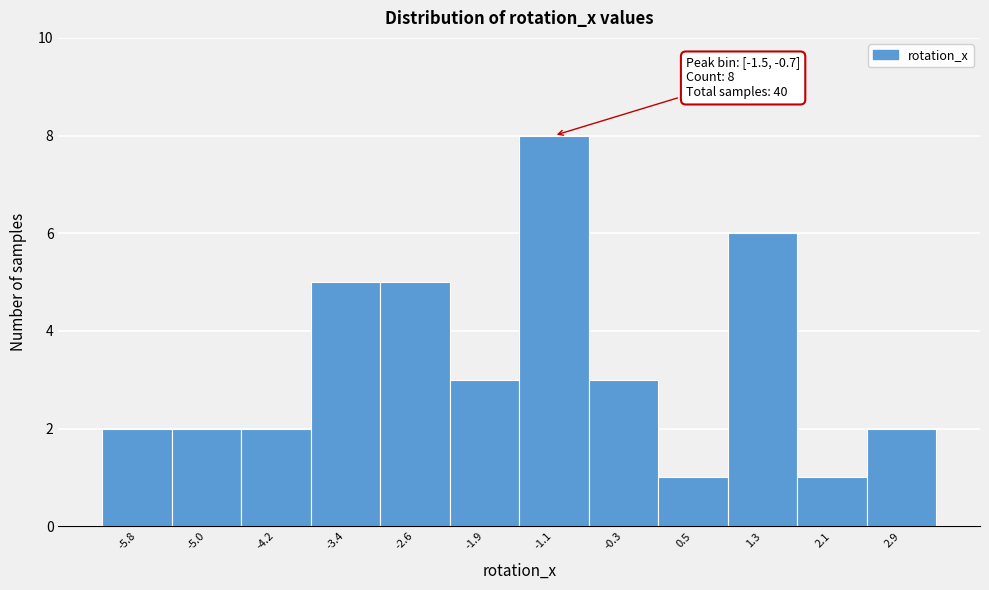

Over which range of the x-axis is the bar tallest?

-1.5 to -0.7